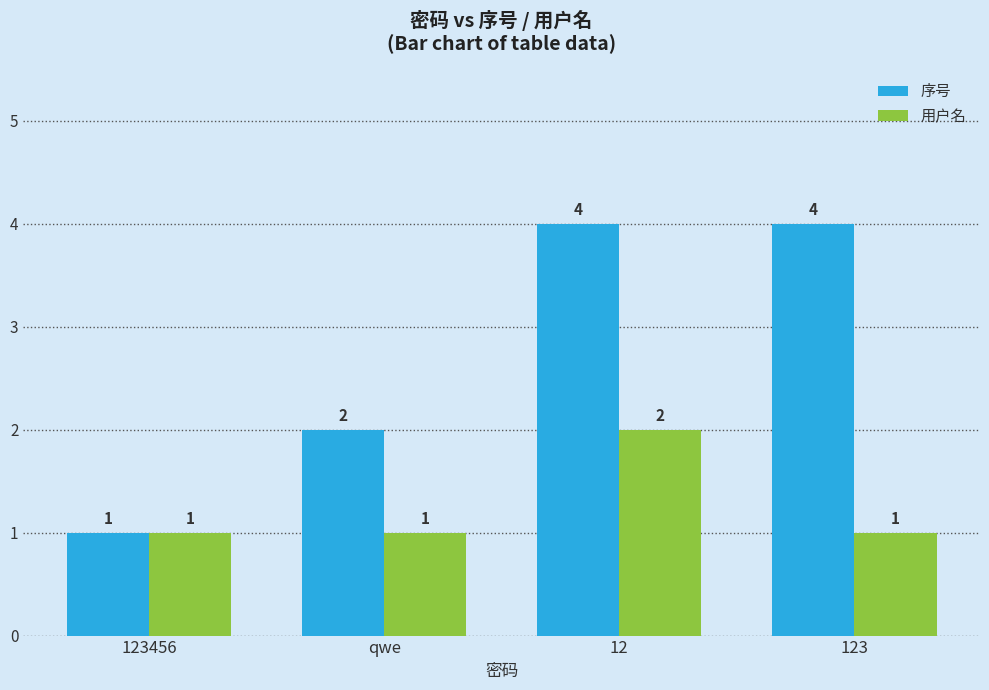

Where is 序号 nearest to the value 2?

qwe